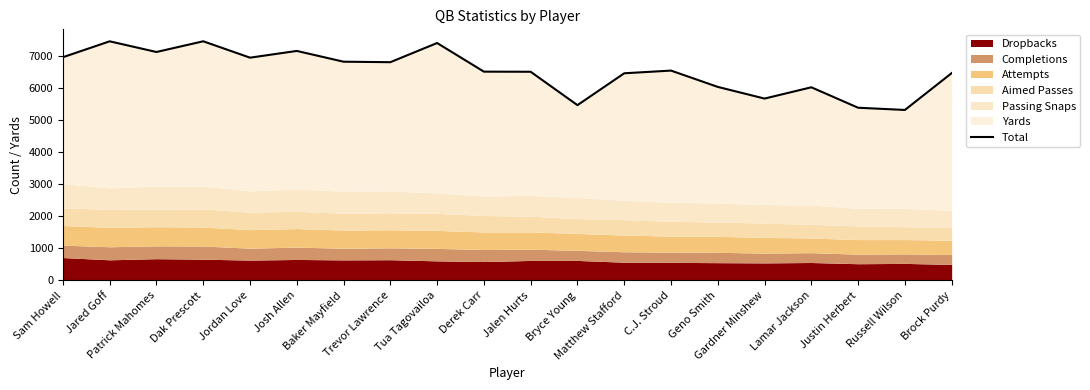

What is the change in value from Bryce Young to Brock Purdy?

+999